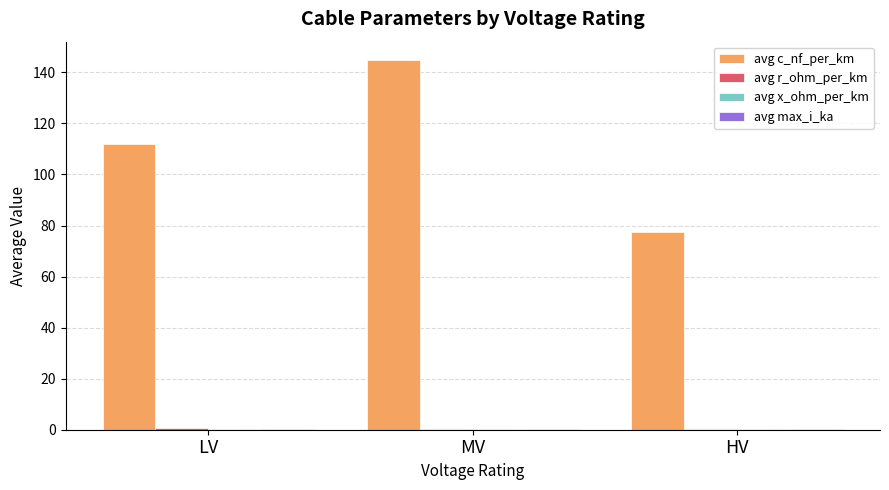

Is it true that avg c_nf_per_km equals 77.3 at HV?

True